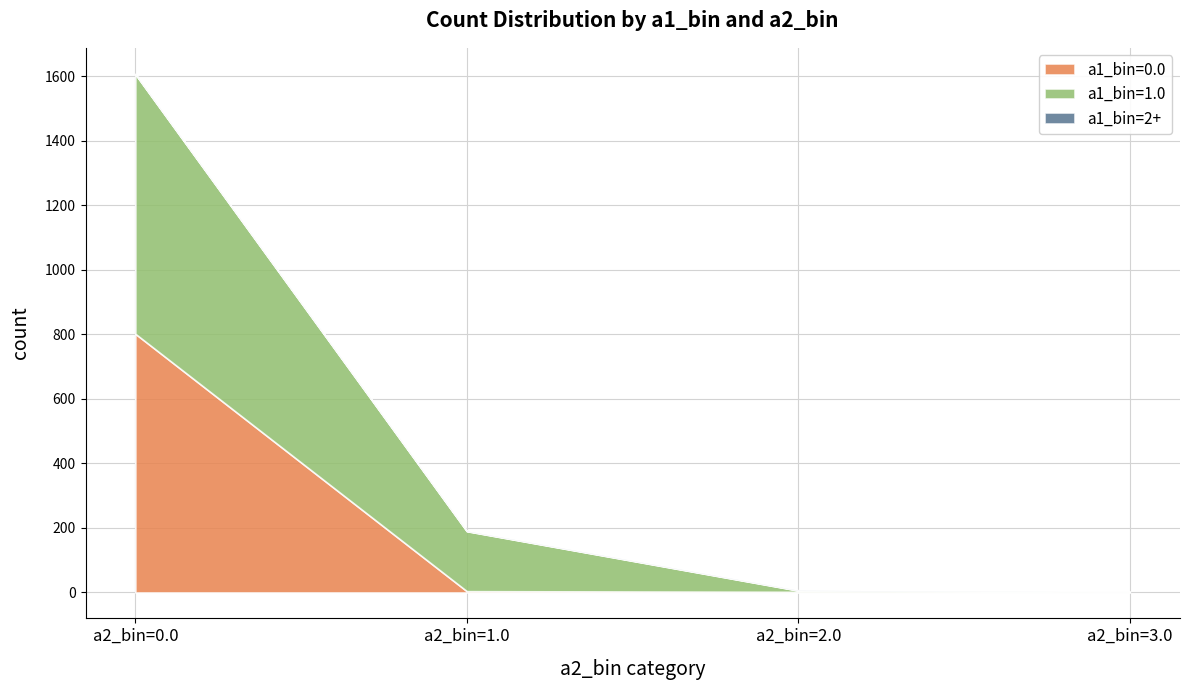

What is the label of the 4th point from the left?

a2_bin=3.0